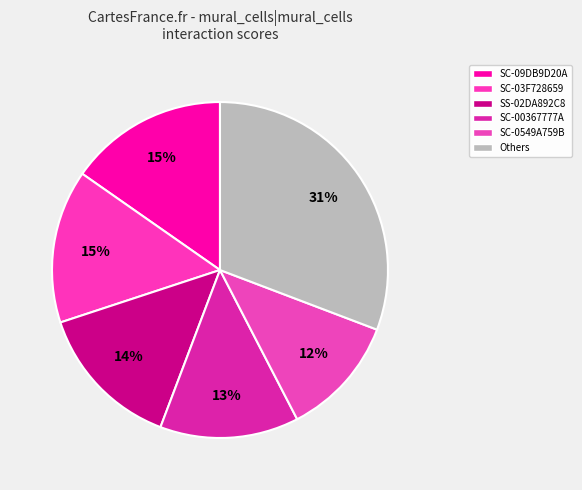

How many slices are in this pie chart?

6